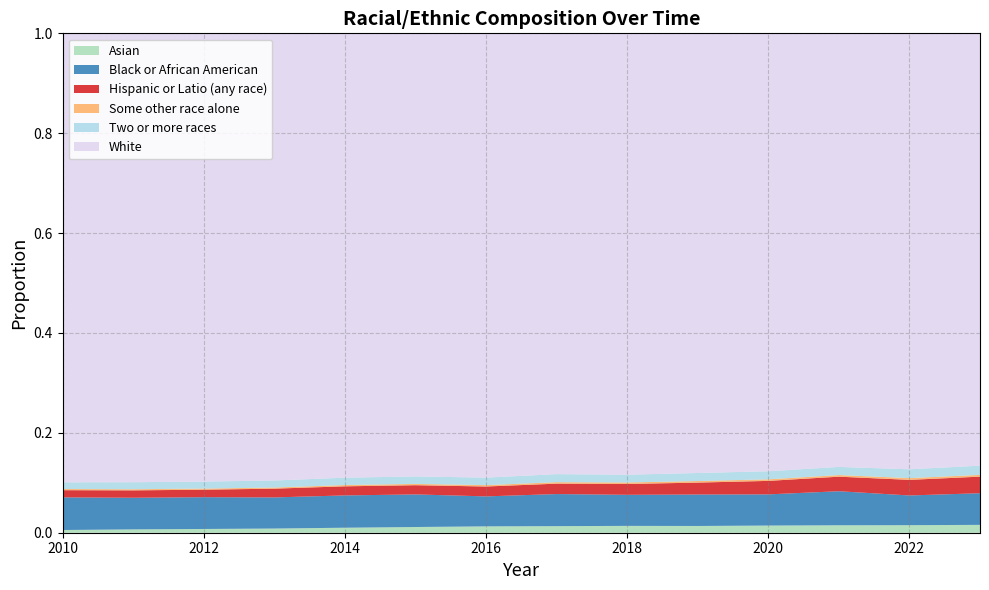

Reading left to right, extract all data points from this chart.

Asian: 2010=0.0	2011=0.0	2012=0.0	2013=0.0	2014=0.0	2015=0.0	2016=0.0	2017=0.0	2018=0.0	2019=0.0	2020=0.0	2021=0.0	2022=0.0	2023=0.0
Black or African American: 2010=0.1	2011=0.1	2012=0.1	2013=0.1	2014=0.1	2015=0.1	2016=0.1	2017=0.1	2018=0.1	2019=0.1	2020=0.1	2021=0.1	2022=0.1	2023=0.1
Hispanic or Latio (any race): 2010=0.0	2011=0.0	2012=0.0	2013=0.0	2014=0.0	2015=0.0	2016=0.0	2017=0.0	2018=0.0	2019=0.0	2020=0.0	2021=0.0	2022=0.0	2023=0.0
Some other race alone: 2010=0.0	2011=0.0	2012=0.0	2013=0.0	2014=0.0	2015=0.0	2016=0.0	2017=0.0	2018=0.0	2019=0.0	2020=0.0	2021=0.0	2022=0.0	2023=0.0
Two or more races: 2010=0.0	2011=0.0	2012=0.0	2013=0.0	2014=0.0	2015=0.0	2016=0.0	2017=0.0	2018=0.0	2019=0.0	2020=0.0	2021=0.0	2022=0.0	2023=0.0
White: 2010=0.9	2011=0.9	2012=0.9	2013=0.9	2014=0.9	2015=0.9	2016=0.9	2017=0.9	2018=0.9	2019=0.9	2020=0.9	2021=0.9	2022=0.9	2023=0.9